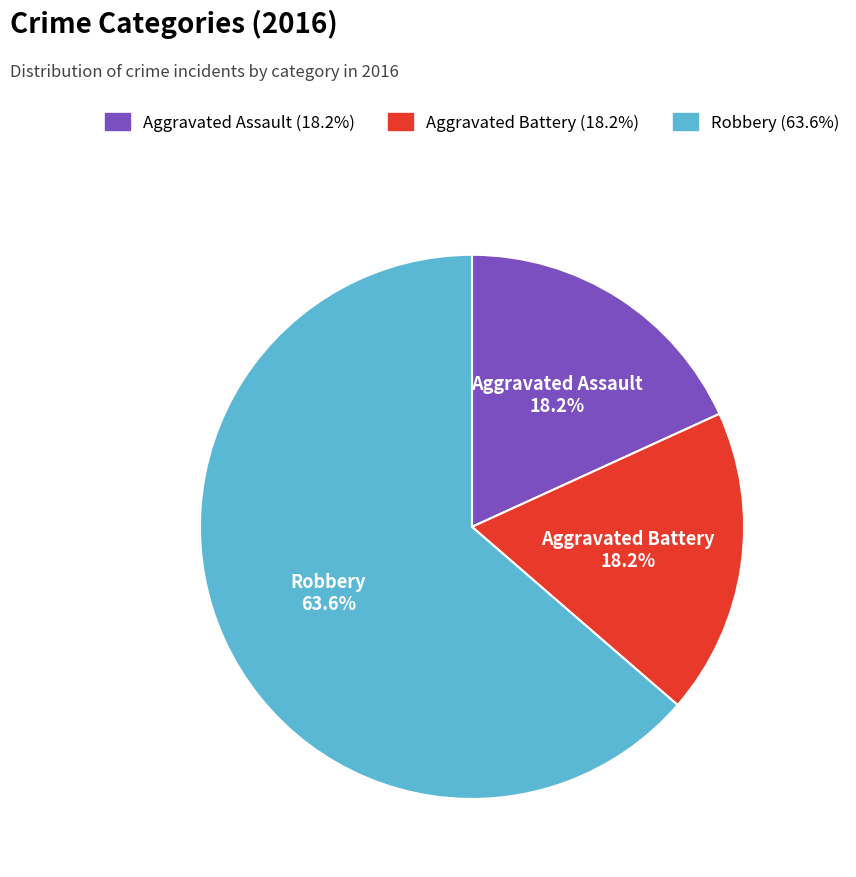

What percentage is NOT represented by Aggravated Battery?

81.8%